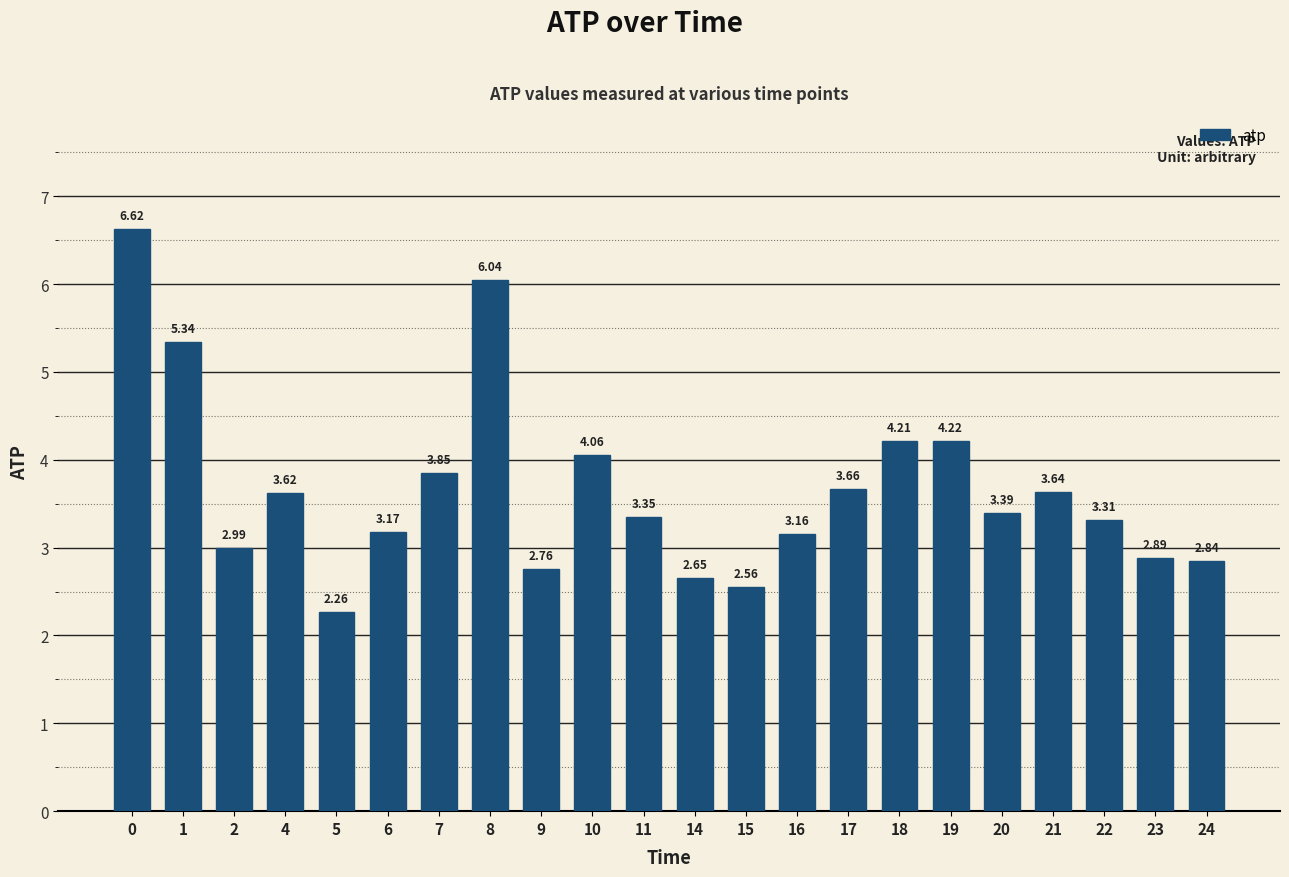

Are the bars grouped side by side (vs. stacked)?

No